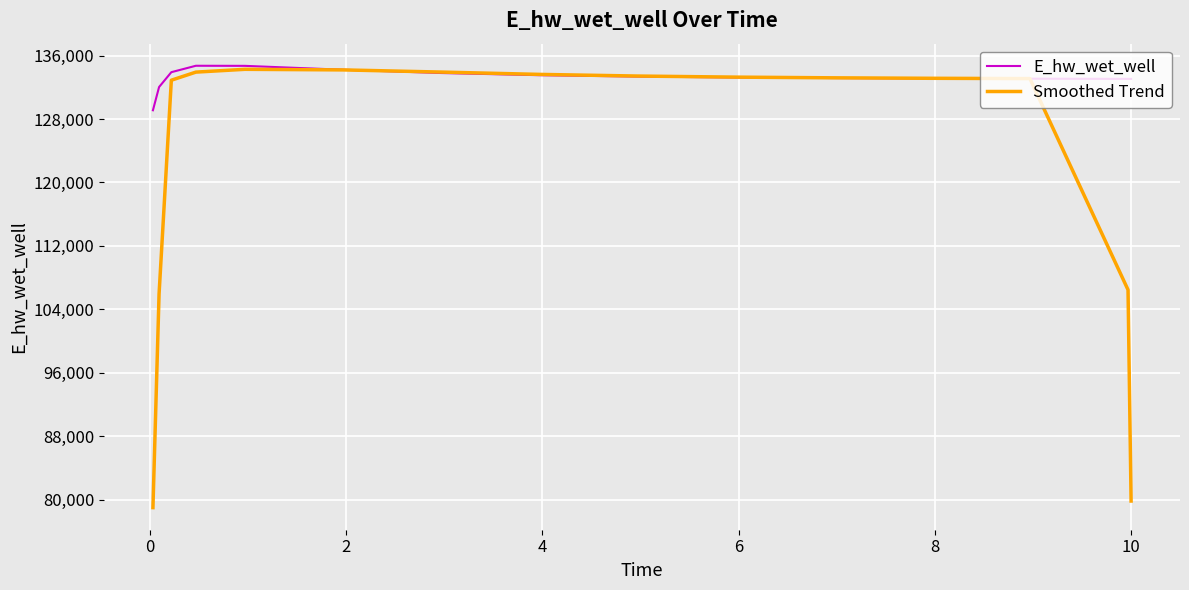

Which series has the largest total across all categories?

E_hw_wet_well